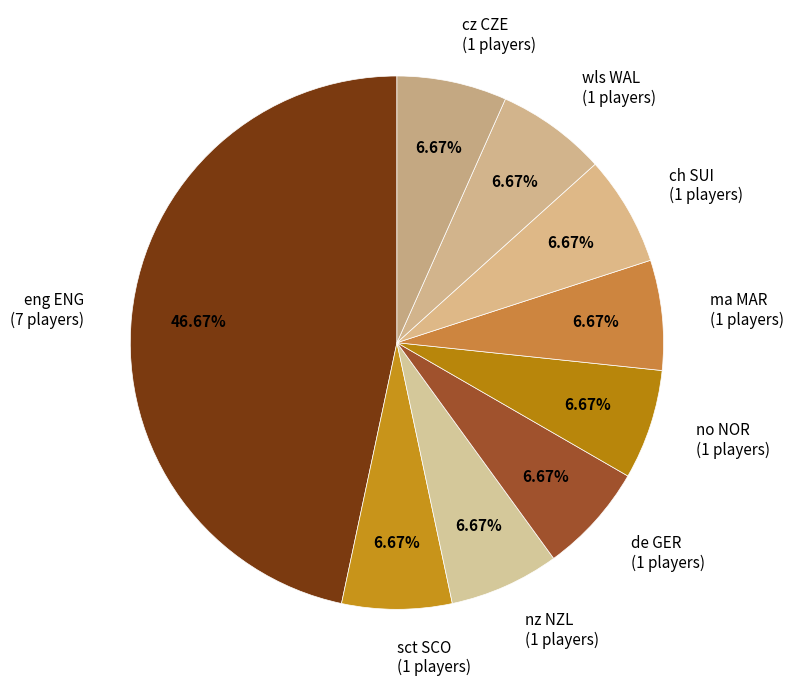

What is the largest slice in the pie chart?

eng ENG (7 players)